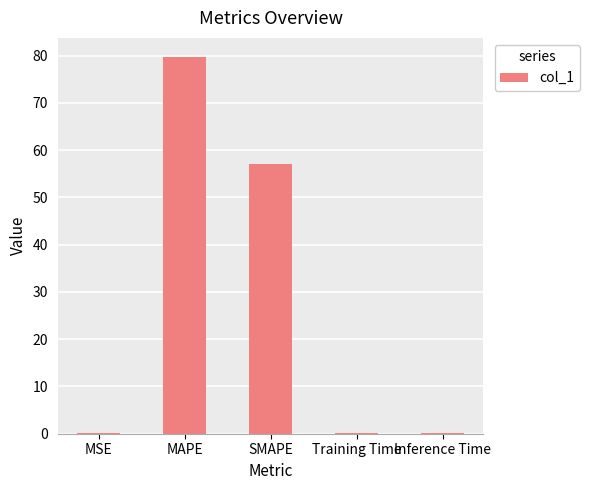

Reading right to left, what are all the values shown in this chart?

Inference Time=0.1	Training Time=0.1	SMAPE=57.0	MAPE=79.8	MSE=0.1